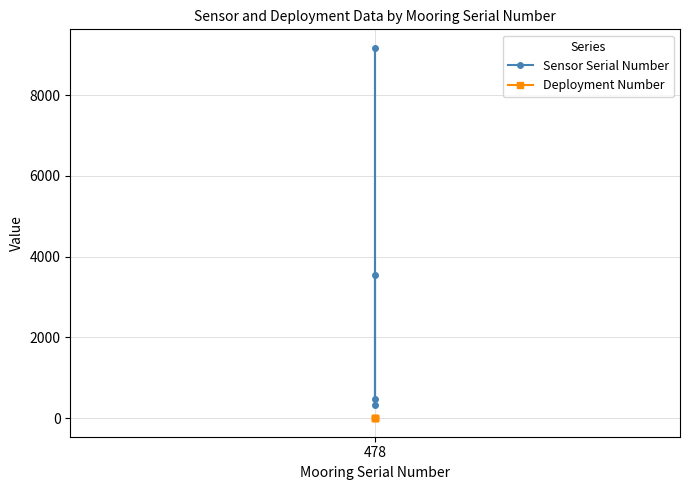

How many data points in Sensor Serial Number are less than 3540?

2